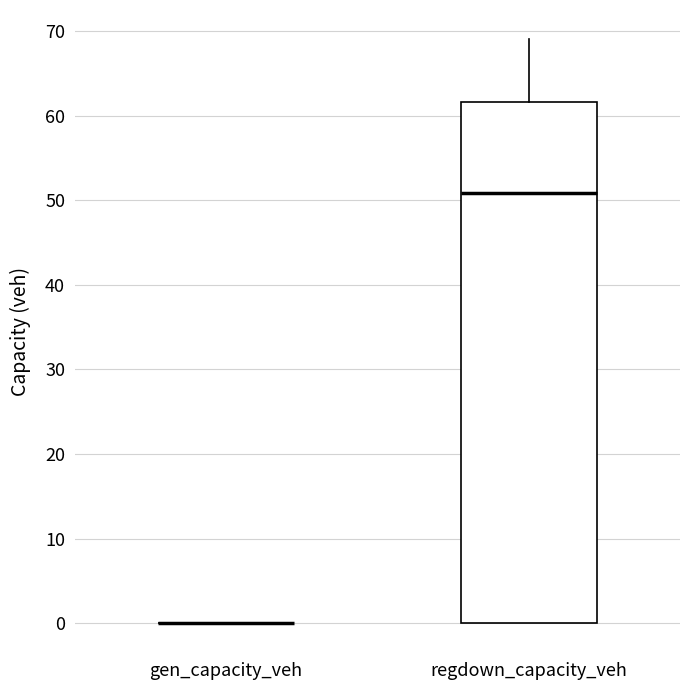

Reading left to right, transcribe this box plot: for each box, give where its median line is, the range the box spans, and where its two whiskers end, as read against the y-axis. The values are not printed on the chart, so give them approximately, as read against the axis.

gen_capacity_veh: box collapsed to a line at 0, whiskers 0 to 0
regdown_capacity_veh: median 51, box 0 to 62, whiskers 0 to 69